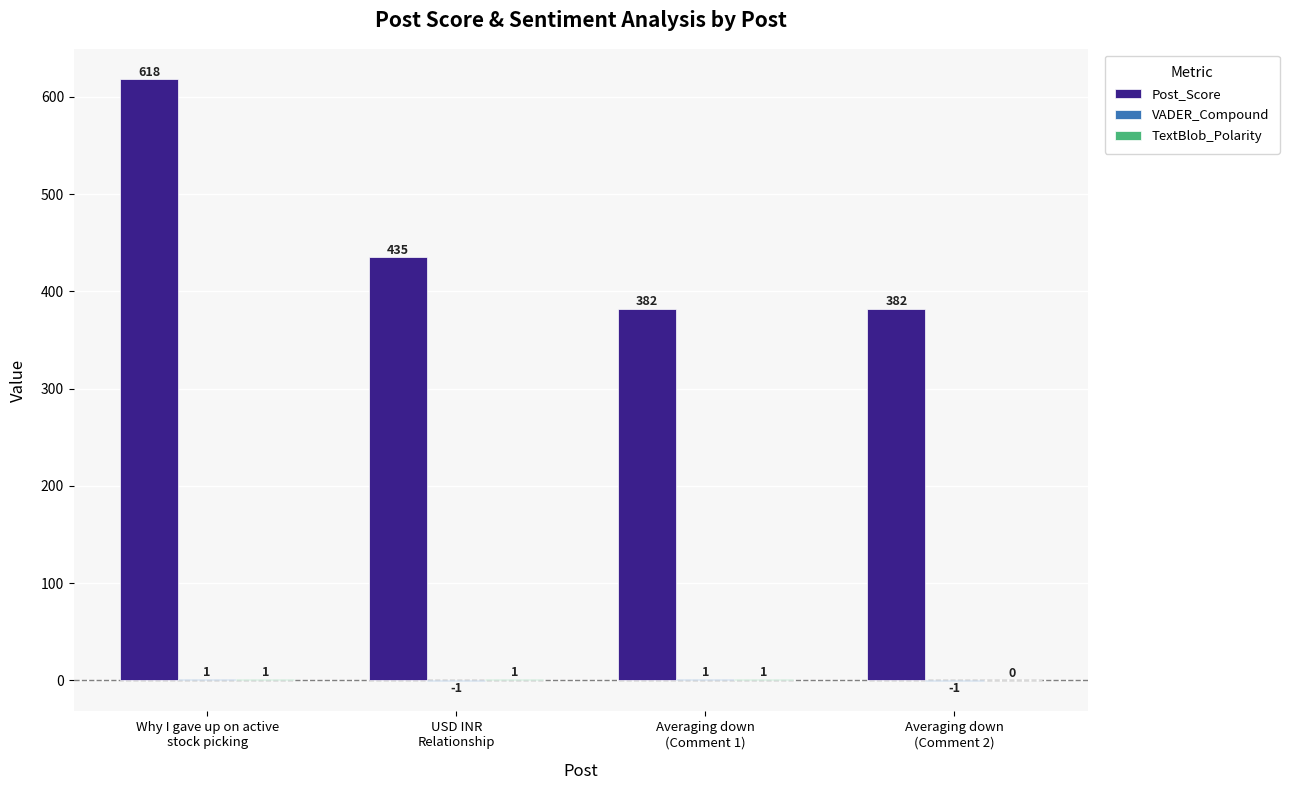

How many Post_Score values are between 382 and 618?

4